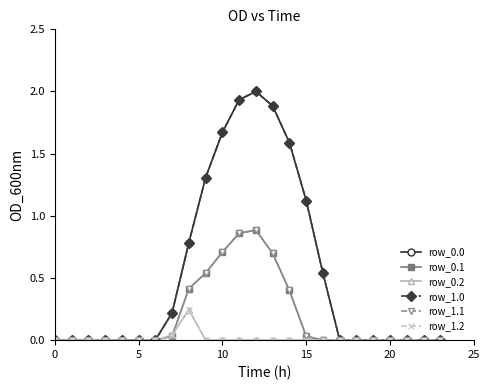

Is this an area chart (filled region under the line)?

No